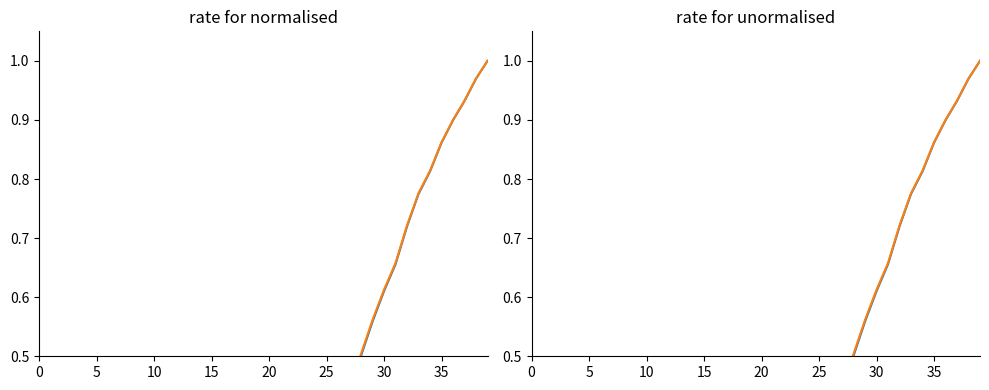

What is the label of the 21st point from the right?

19